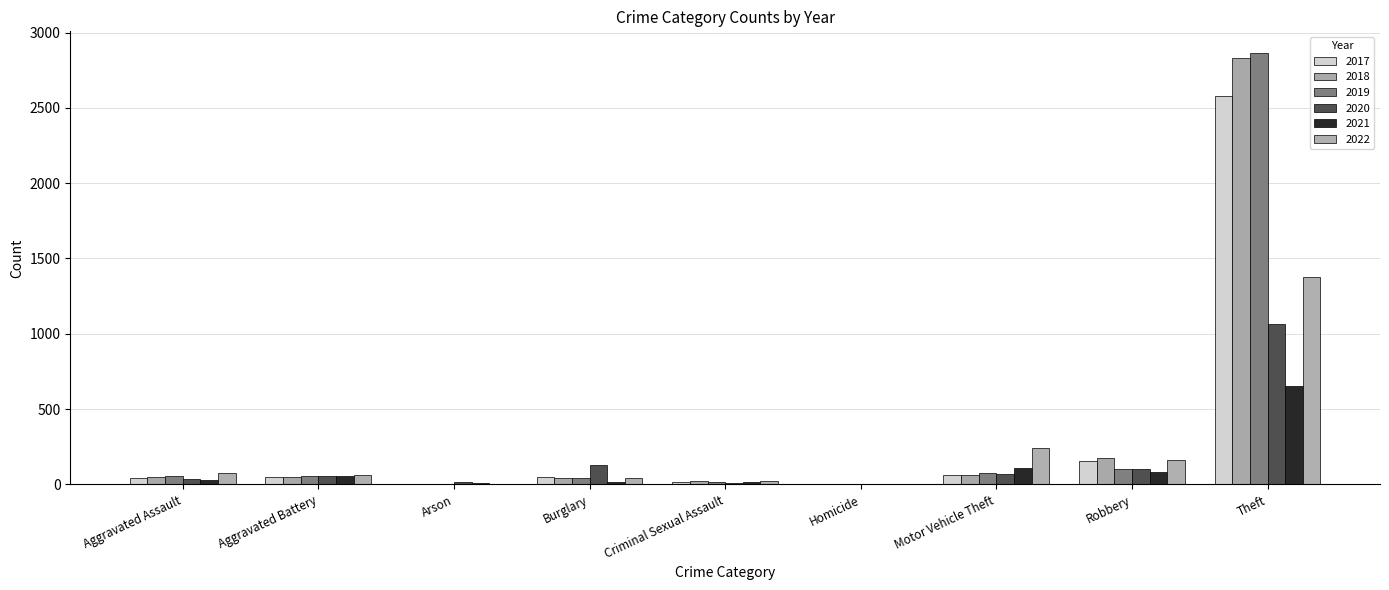

How many groups of bars are there?

9